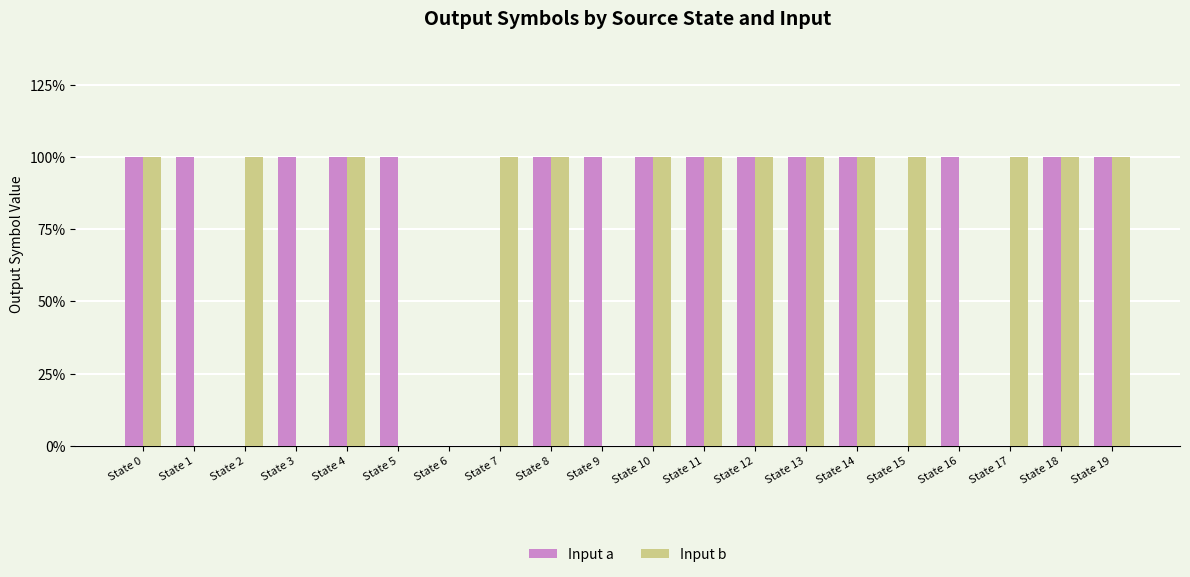

Which category has the highest value in the Input a series?

State 0